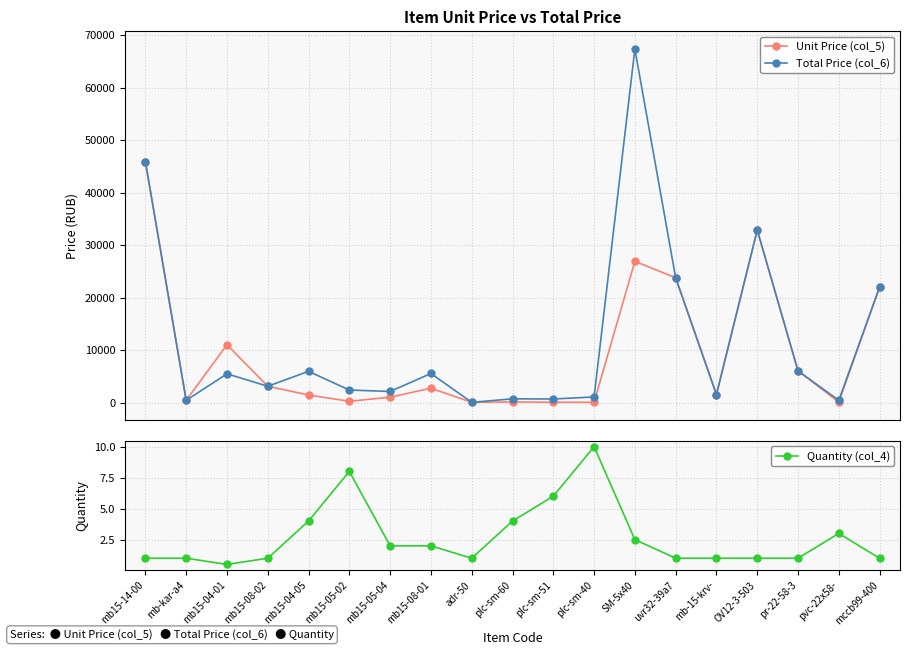

What is the label of the 18th point from the right?

mb-kar-a4